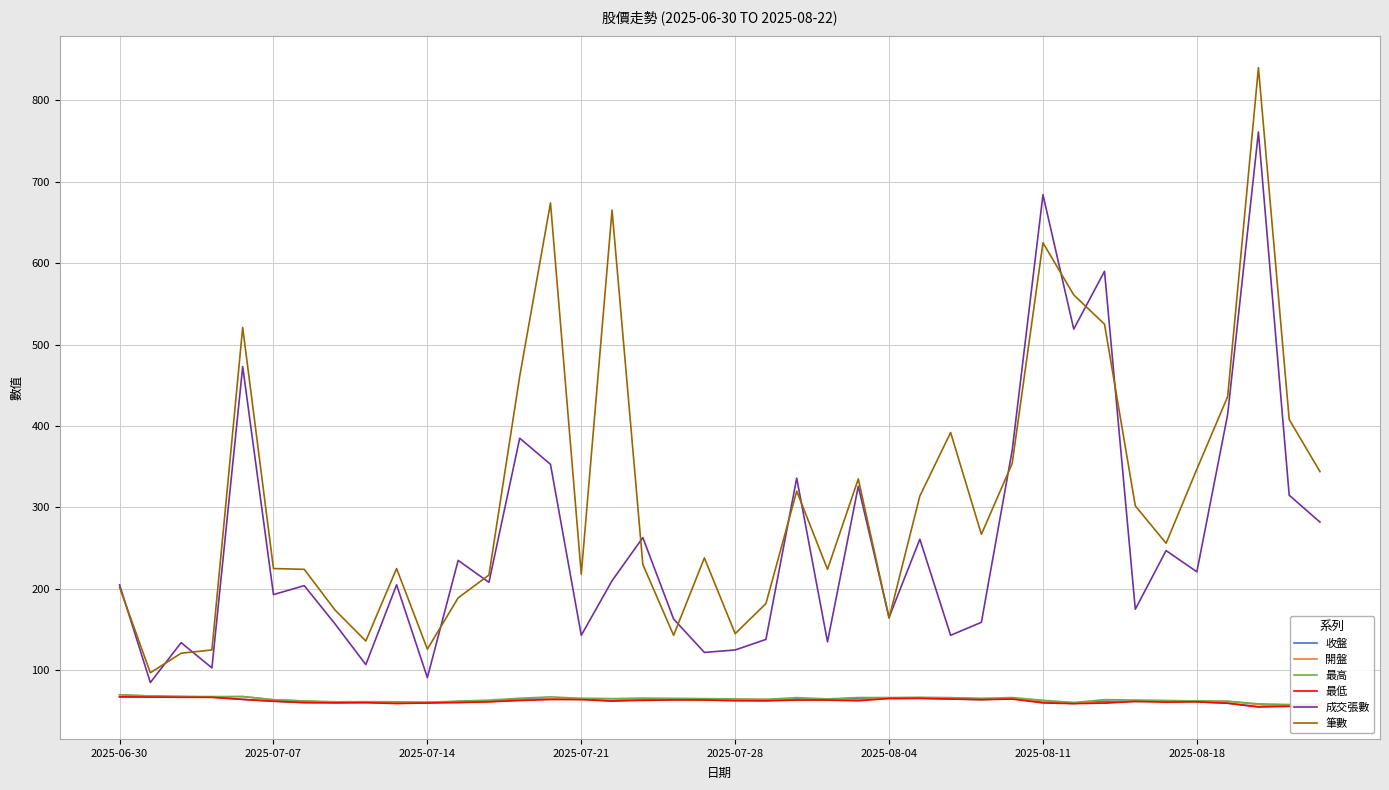

Which series has the largest total across all categories?

筆數